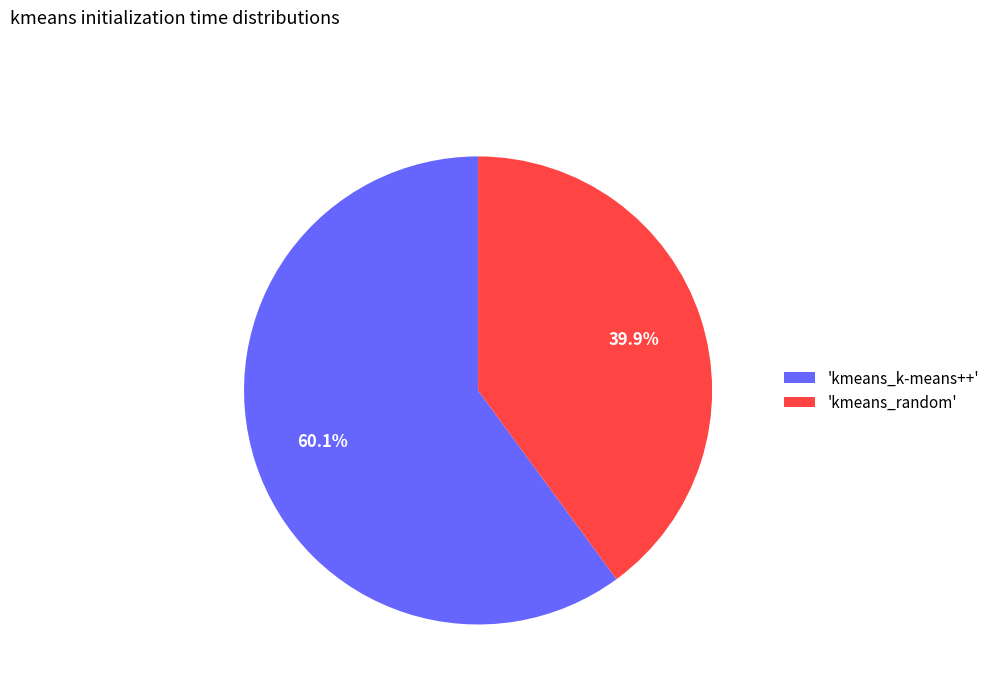

To the nearest percent, what is the difference between the largest and smallest slice percentages?

20%